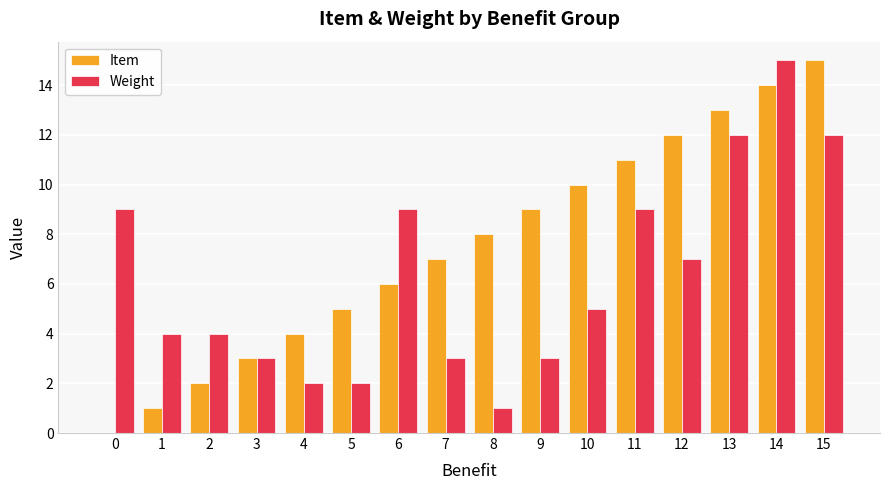

What is the maximum value shown in the chart?

15